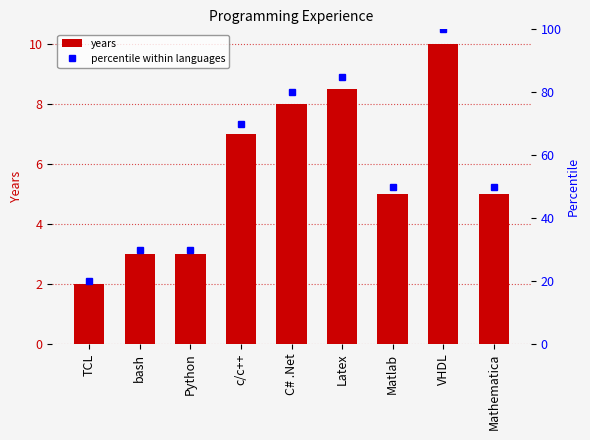

What is the spread (max minus min) of values at Mathematica?

45.0